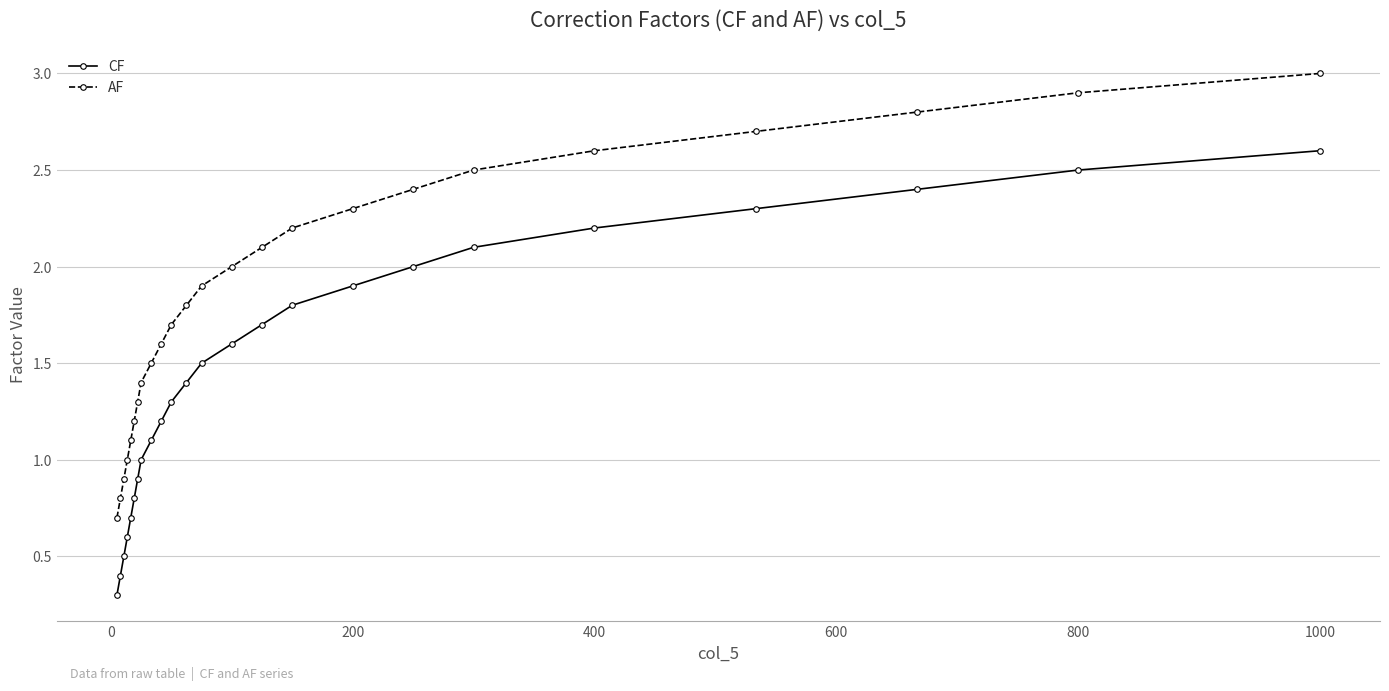

Reading left to right, what are all the values shown in this chart?

CF: 0.3	0.4	0.5	0.6	0.7	0.8	0.9	1.0	1.1	1.2	1.3	1.4	1.5	1.6	1.7	1.8	1.9	2.0	2.1	2.2	2.3	2.4	2.5	2.6
AF: 0.7	0.8	0.9	1.0	1.1	1.2	1.3	1.4	1.5	1.6	1.7	1.8	1.9	2.0	2.1	2.2	2.3	2.4	2.5	2.6	2.7	2.8	2.9	3.0